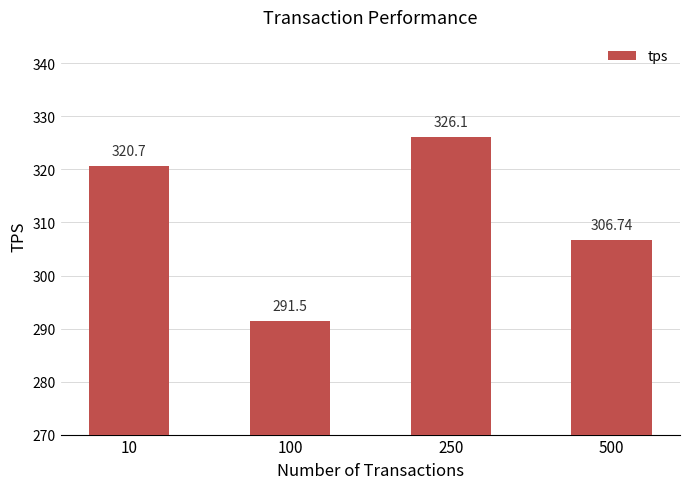

What is the minimum value shown in the chart?

291.5